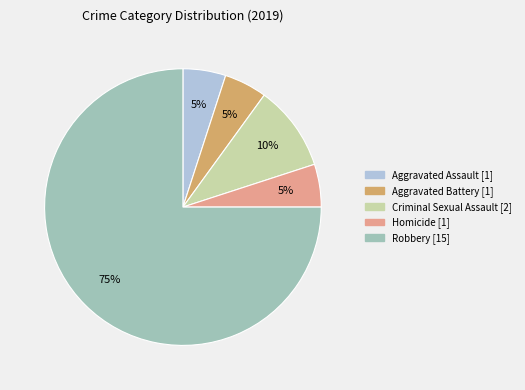

To the nearest percent, what percentage of the pie is Aggravated Assault?

5%